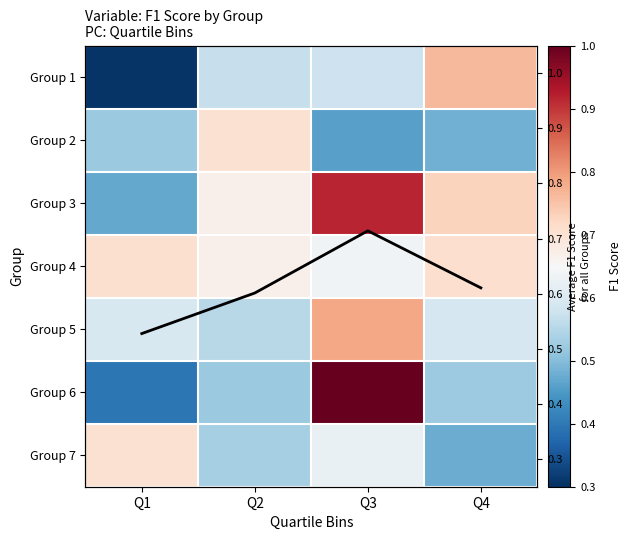

What is the difference between the maximum and minimum values in the Group 6 series?

0.6